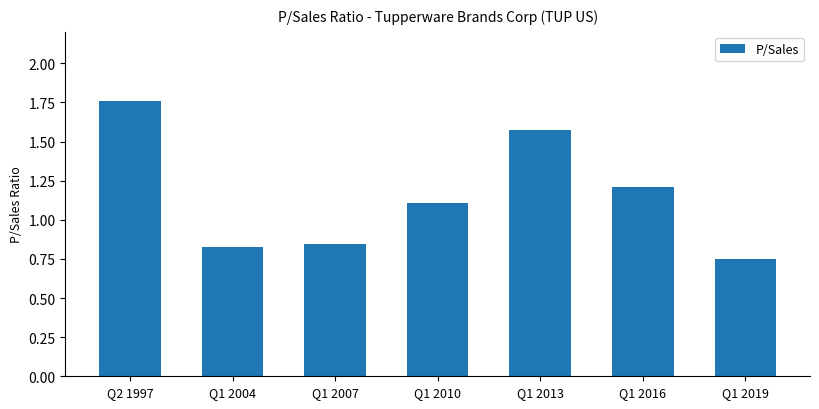

What is the difference between the maximum and minimum values?

1.0